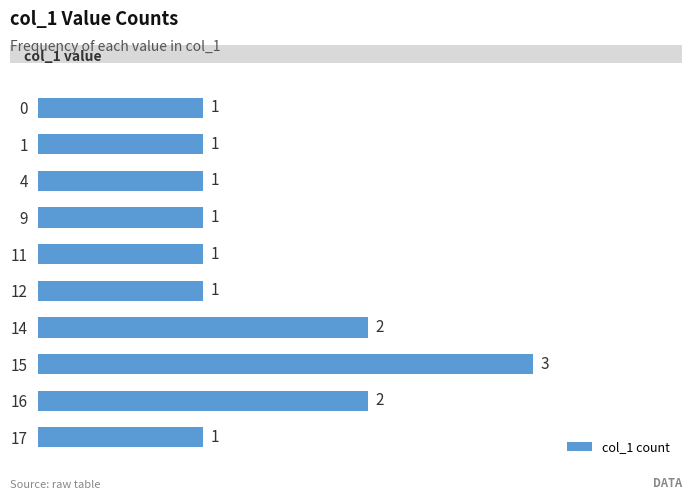

Are the bars horizontal?

Yes